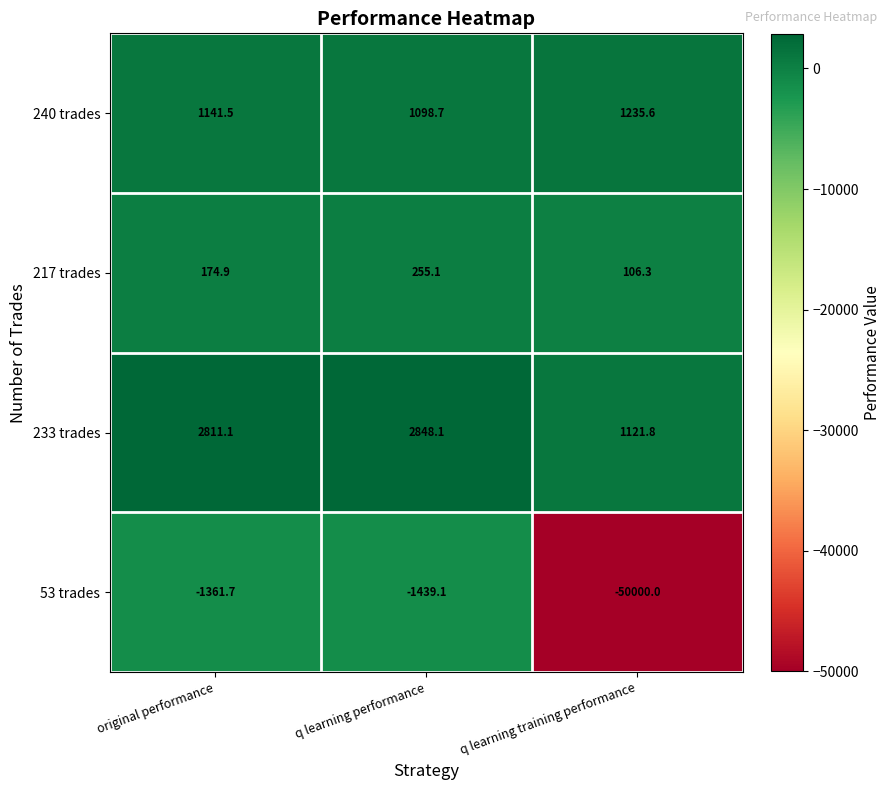

Is it true that 217 trades equals 174.9 at original performance?

True